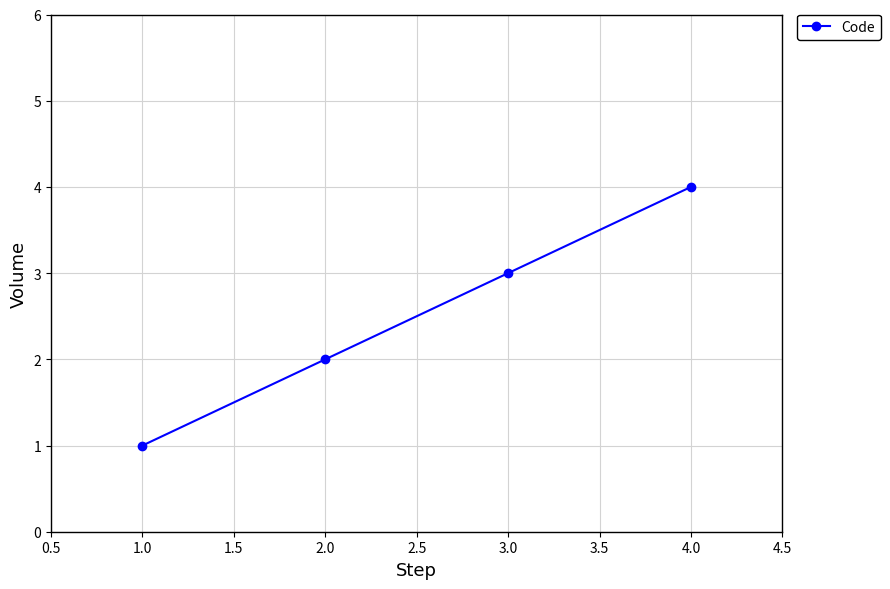

The value at 4.0 is 6. True or false?

False